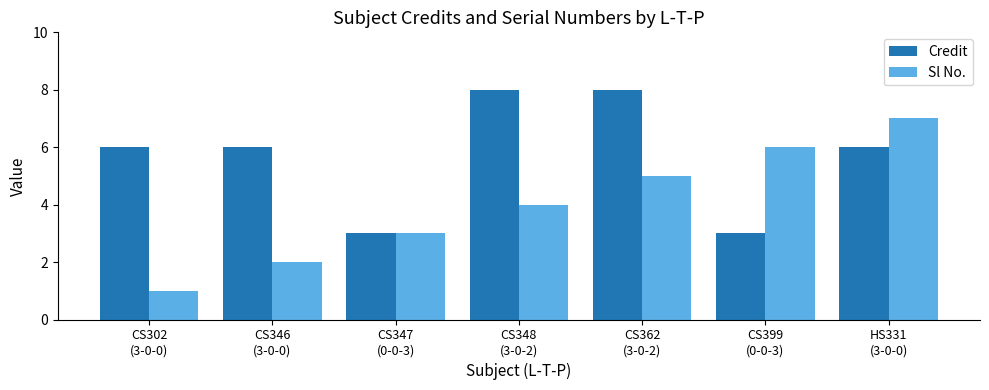

Count the number of categories in the chart.

7